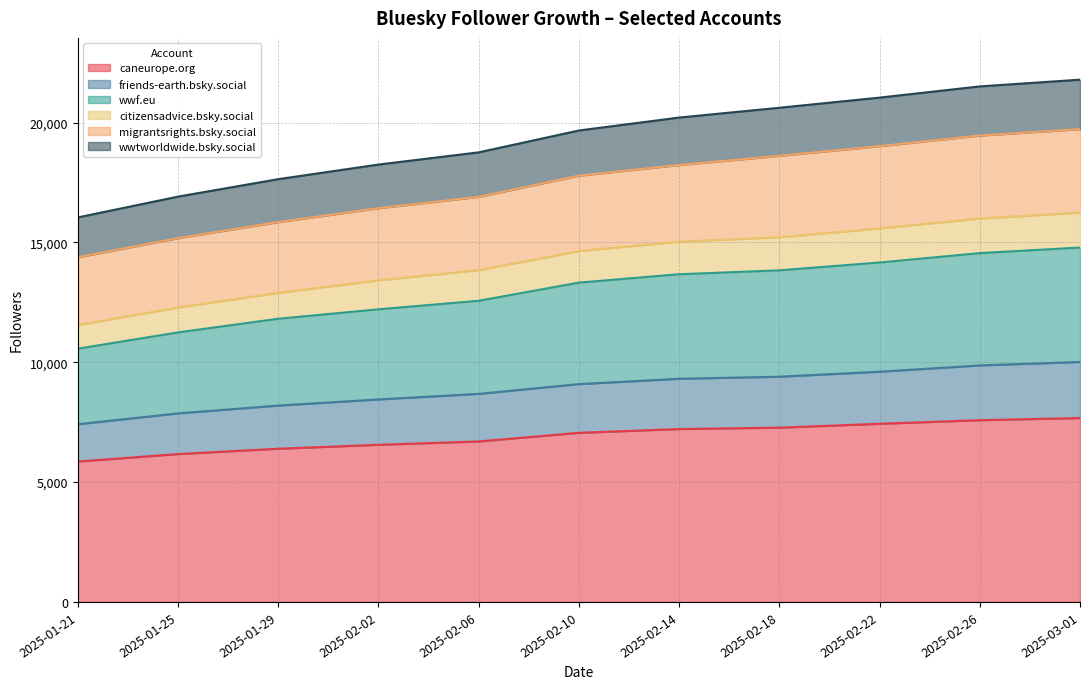

What is the minimum value for caneurope.org?

5859